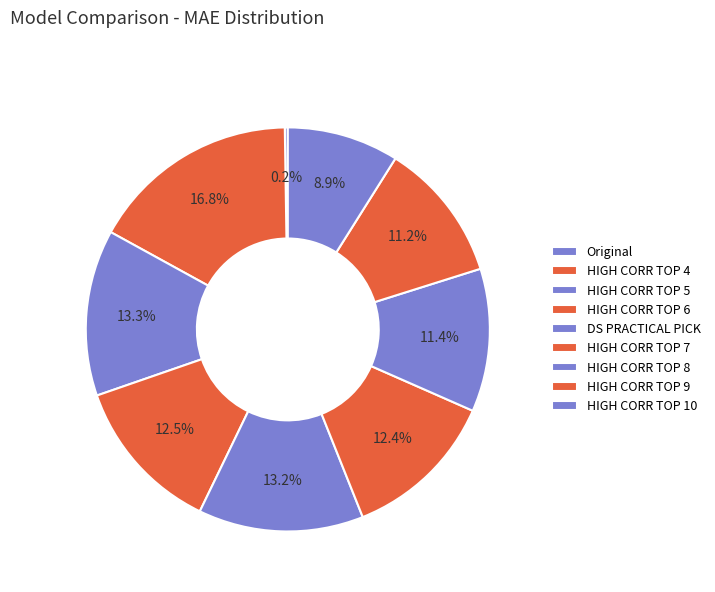

Which category has the biggest portion of the pie?

HIGH CORR TOP 4